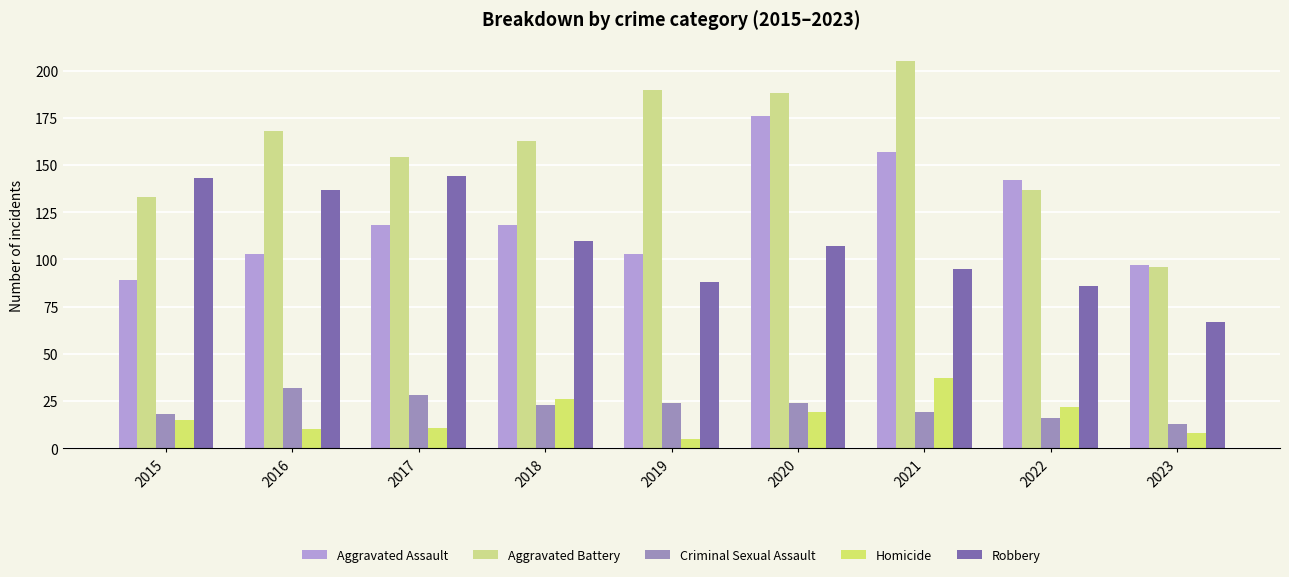

Reading right to left, list all the values displayed in this chart.

Aggravated Assault: 97	142	157	176	103	118	118	103	89
Aggravated Battery: 96	137	205	188	190	163	154	168	133
Criminal Sexual Assault: 13	16	19	24	24	23	28	32	18
Homicide: 8	22	37	19	5	26	11	10	15
Robbery: 67	86	95	107	88	110	144	137	143